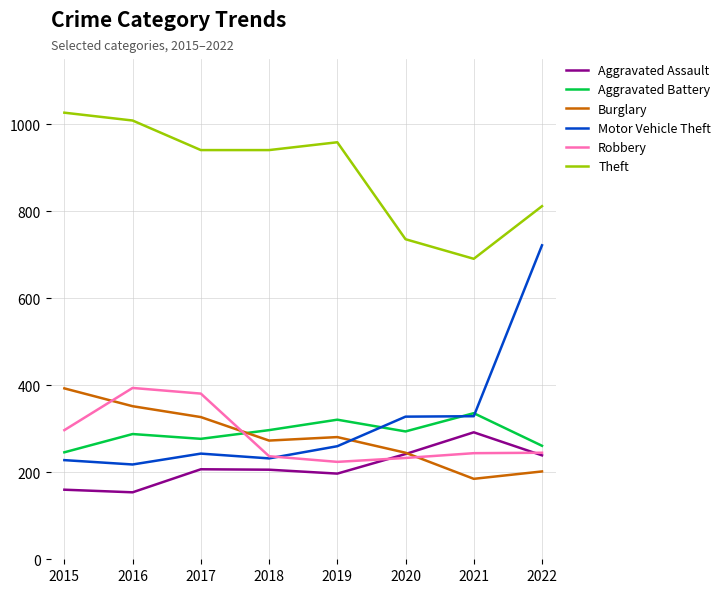

At which label does Burglary reach its peak?

2015